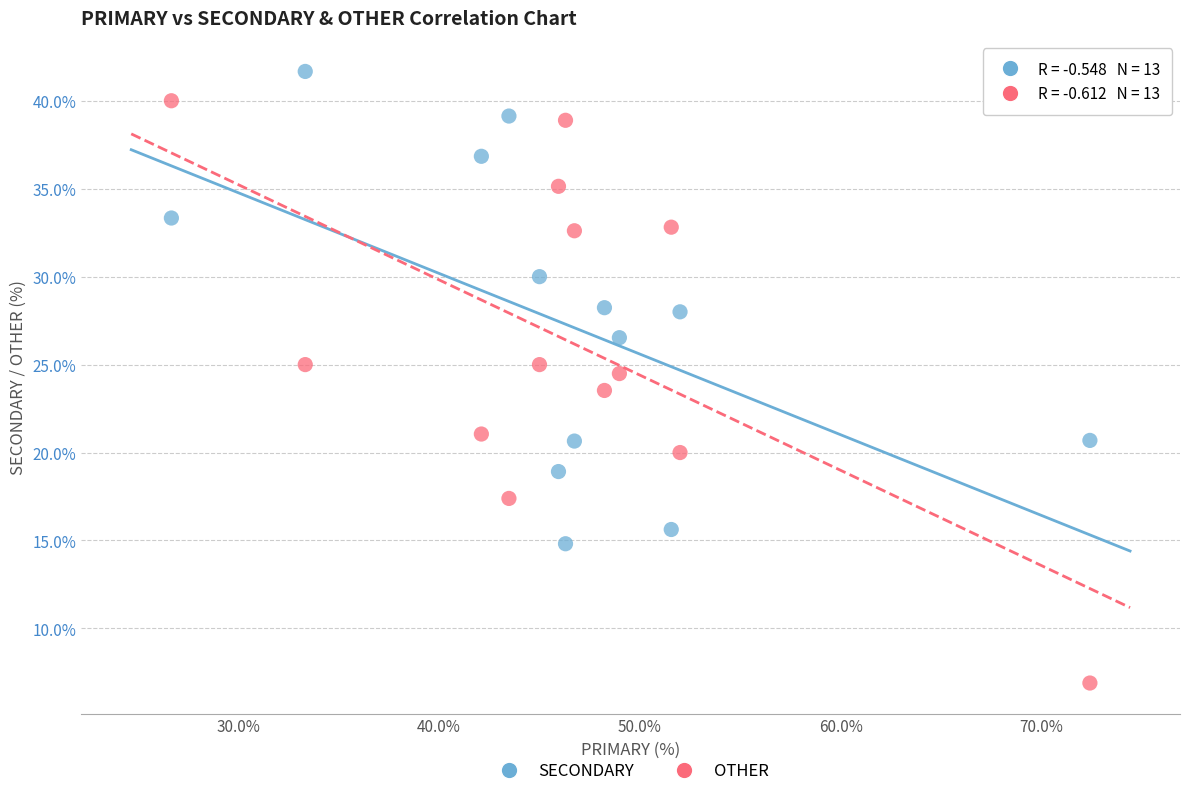

What is the X range (max minus min) for the scatter plot?

45.7